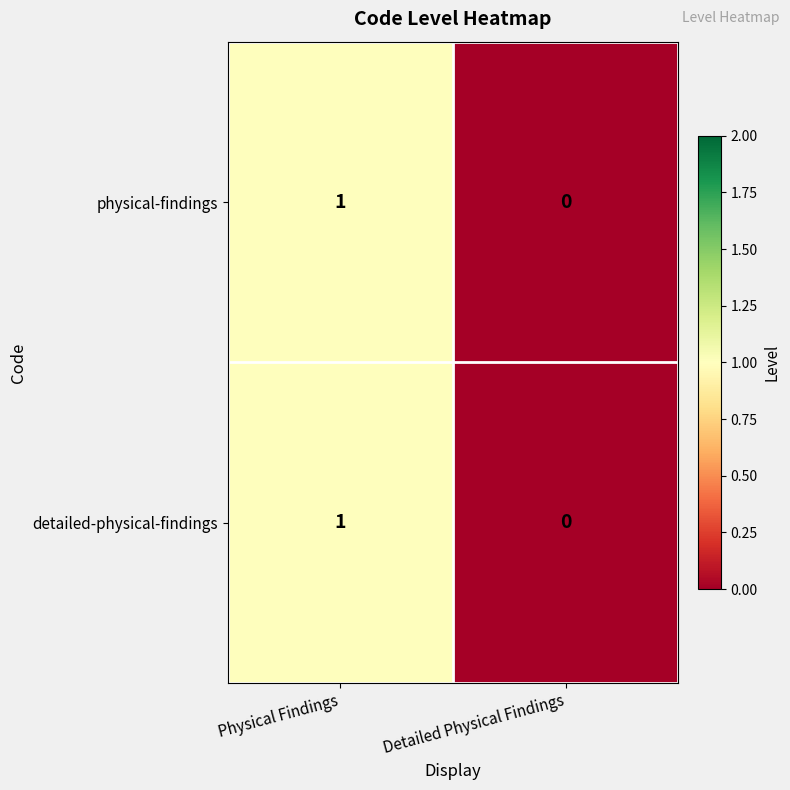

At which category is the sum across all series the highest?

Physical Findings